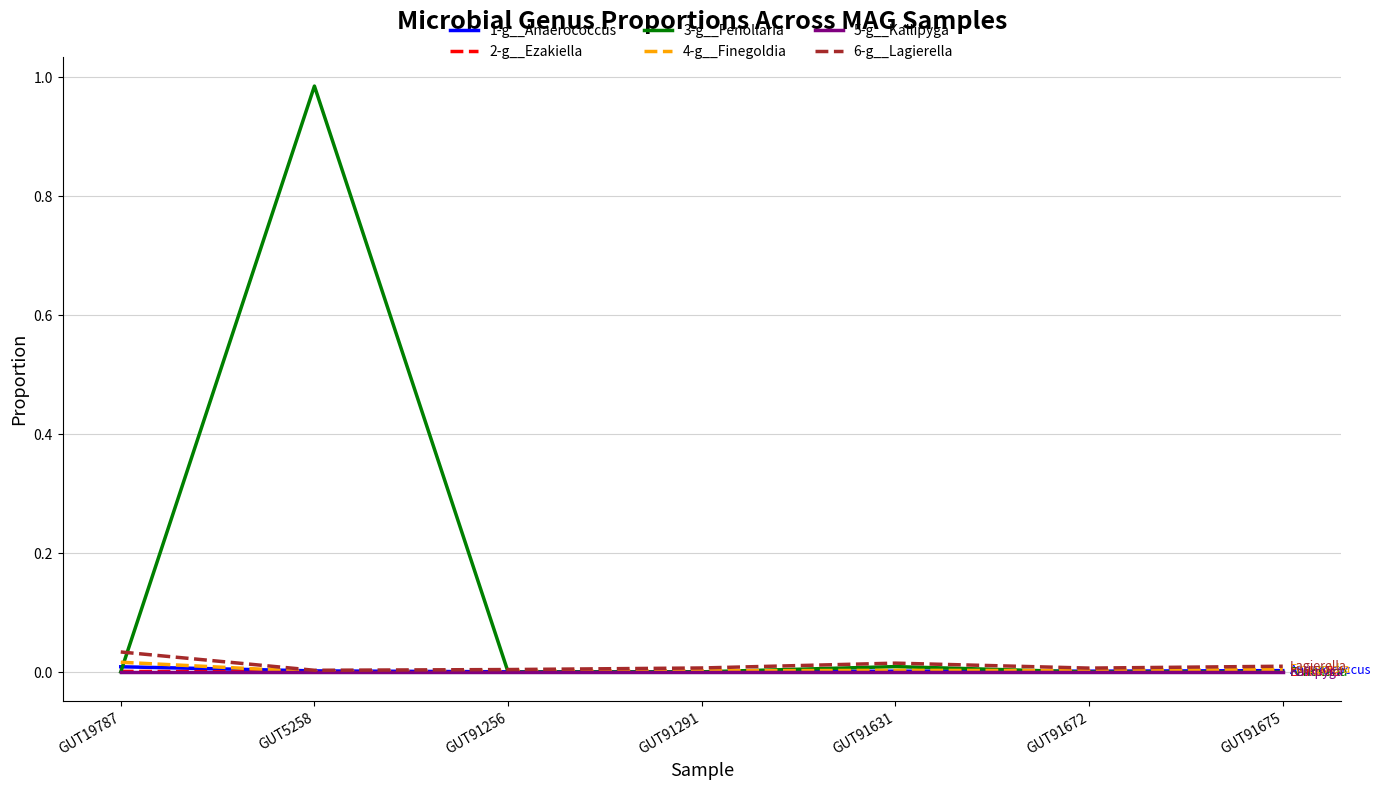

The value of 2-g__Ezakiella at GUT5258 is 0.0. True or false?

True